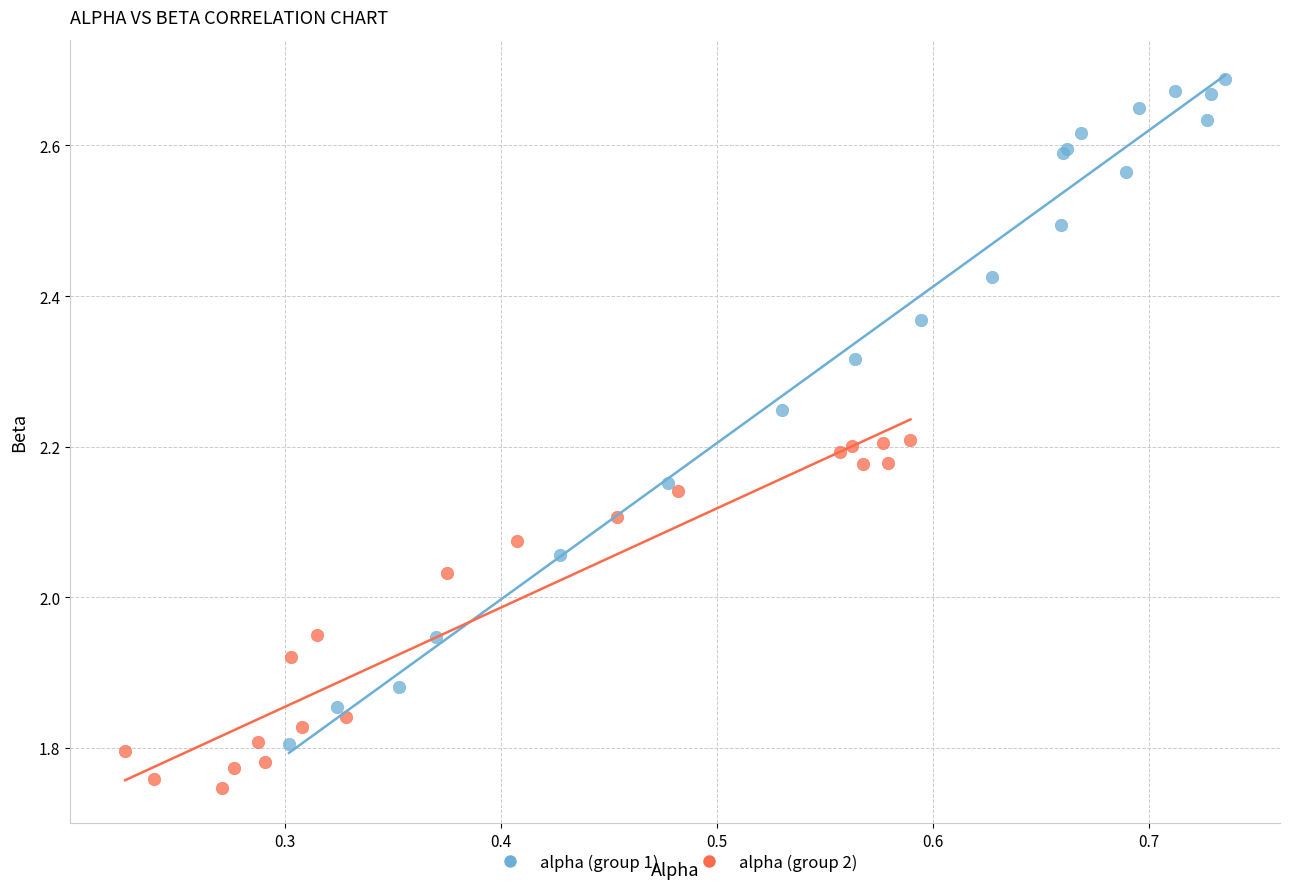

Which series has the largest Y range (max minus min)?

alpha (group 1)